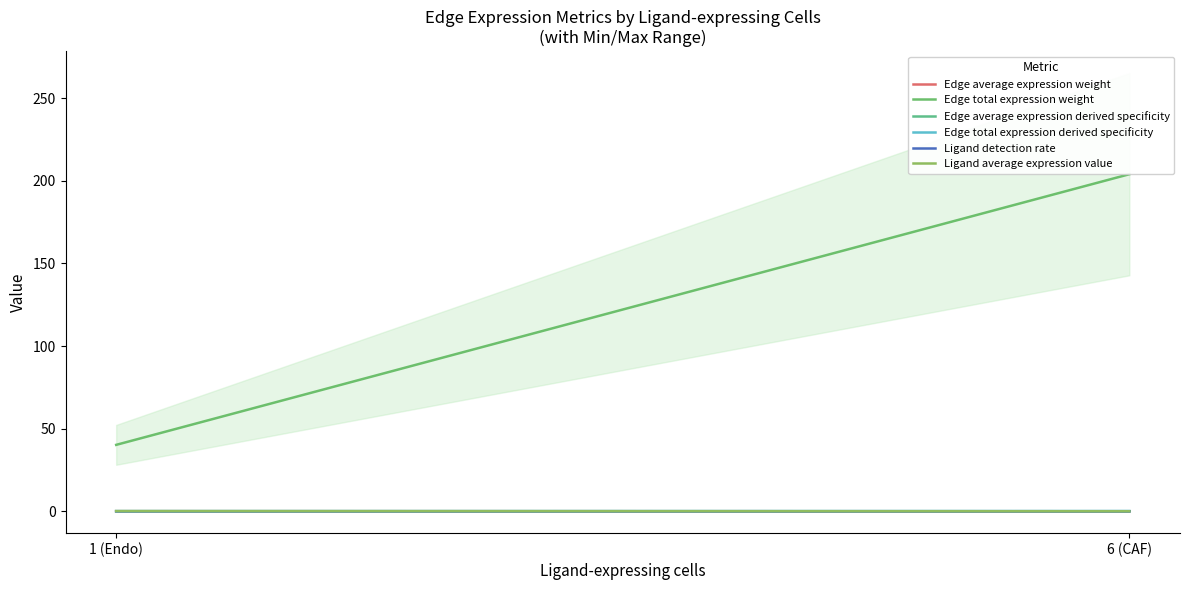

What position from the left is 6 (CAF)?

2